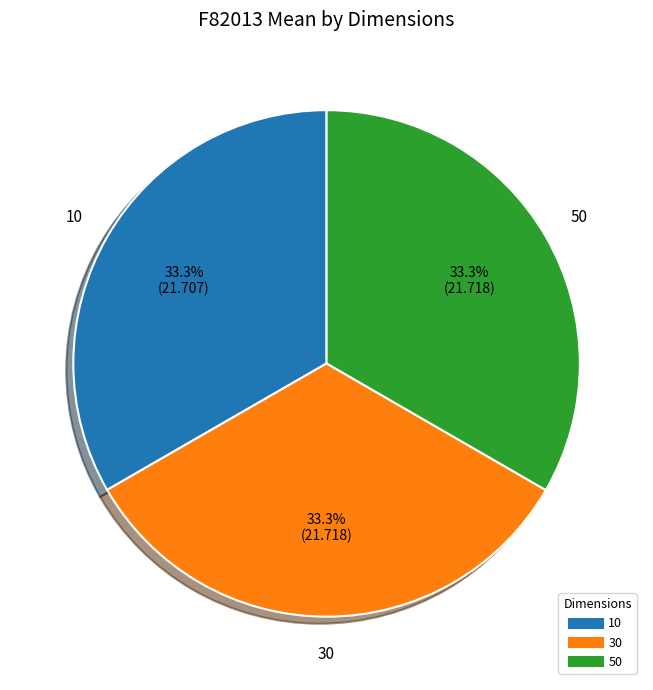

Combined, what portion of the pie is 30 and 10?

66.7%